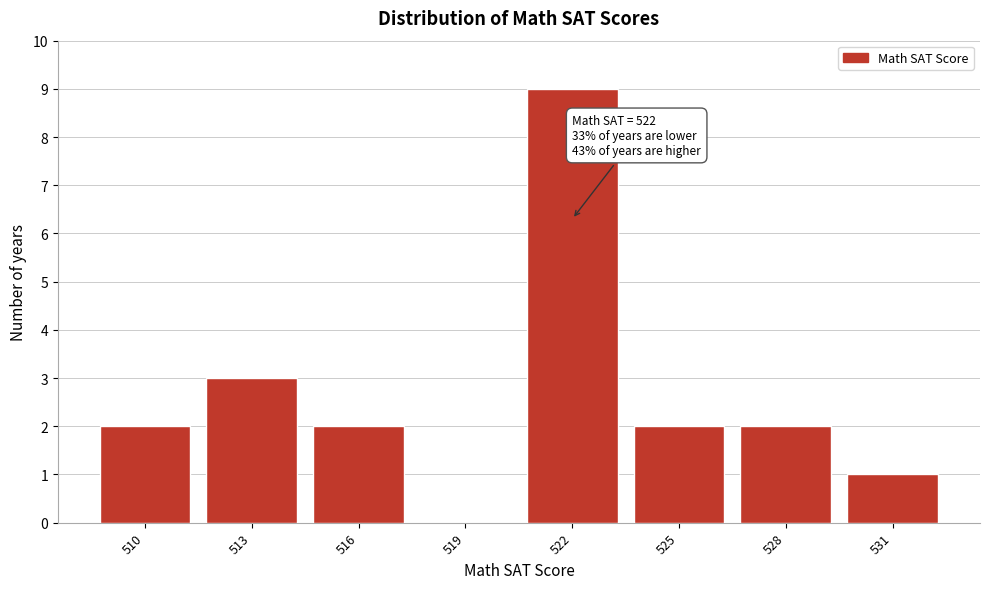

Reading right to left, what are all the values shown in this chart?

531=1	528=2	525=2	522=9	519=0	516=2	513=3	510=2